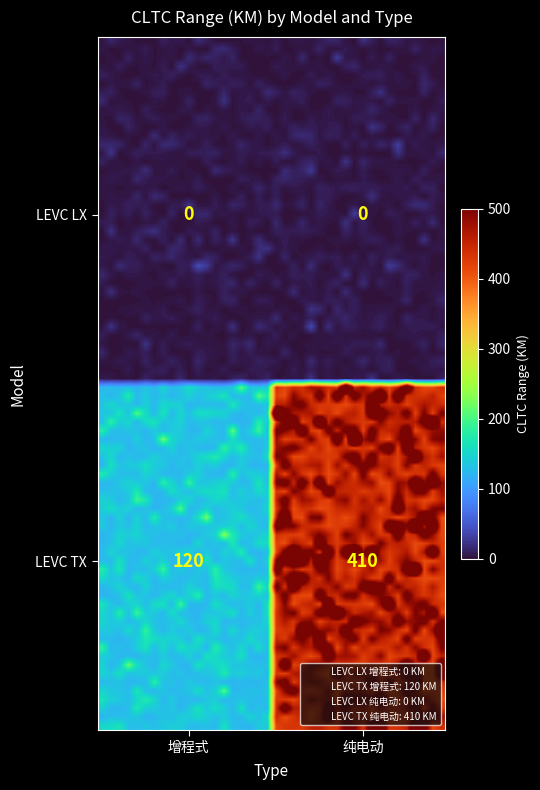

What is the difference between the LEVC TX values at 纯电动 and 增程式?

290